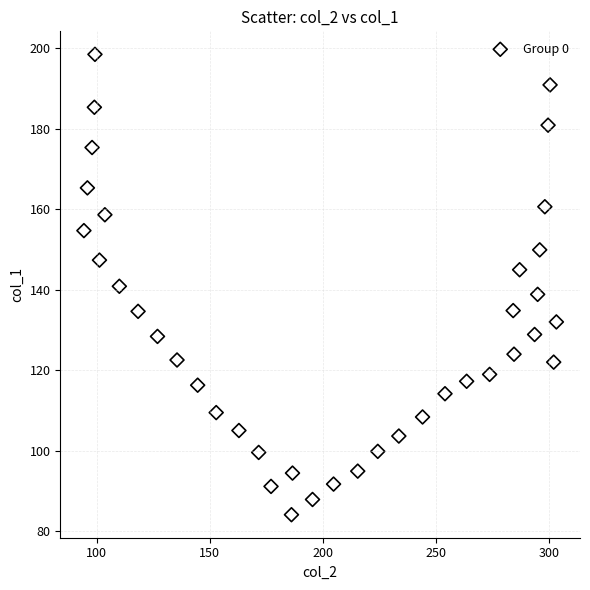

What is the range of Y values (max minus min)?

114.4